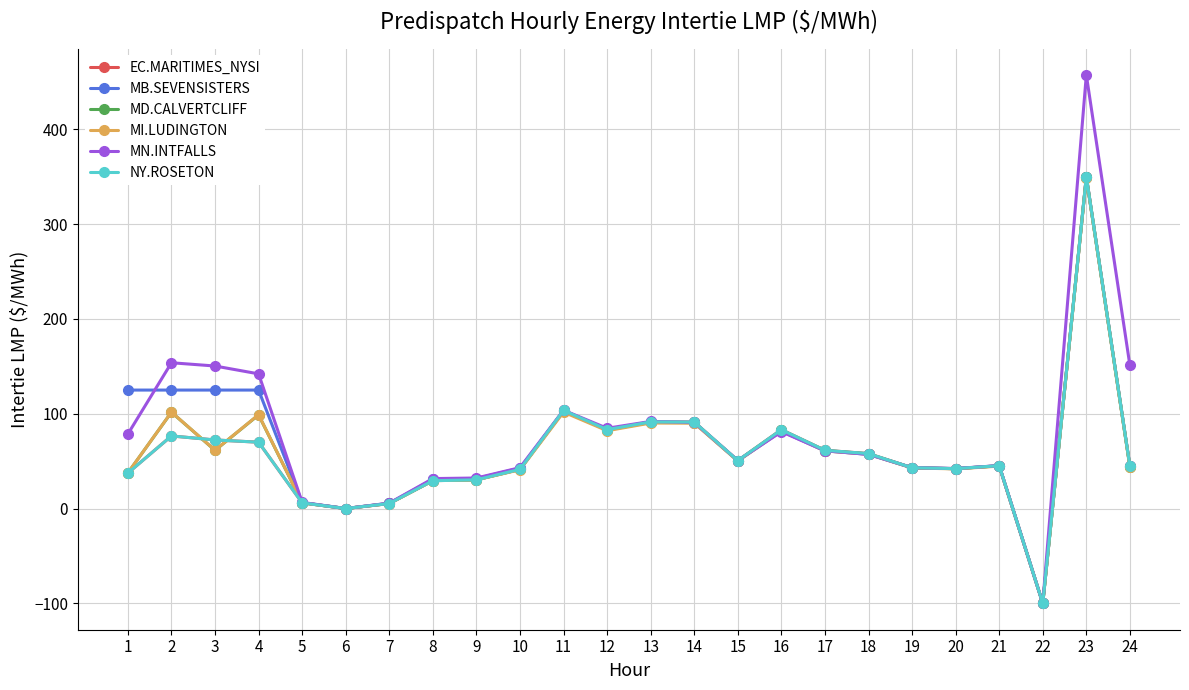

Is this an area chart (filled region under the line)?

No